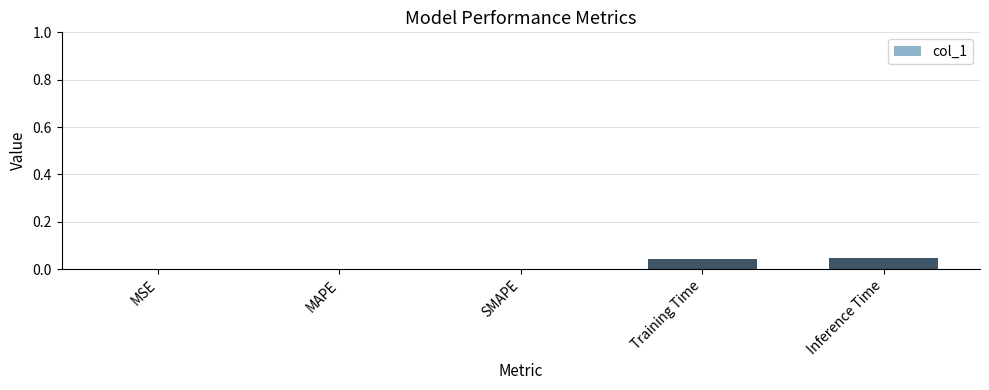

The chart shows a value of 0.1 at Training Time. True or false?

False